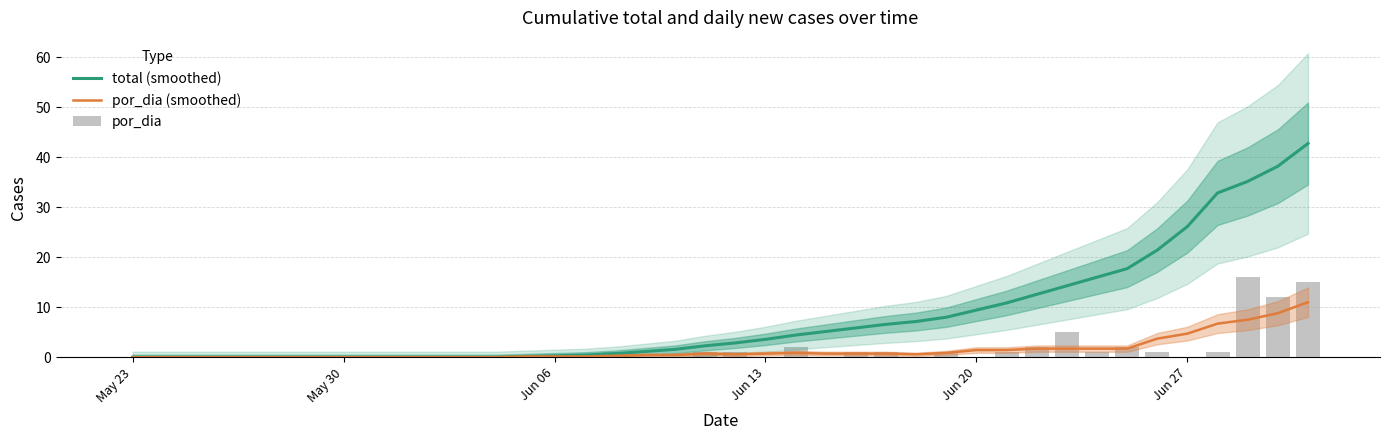

How many values in total (smoothed) are above zero?

27